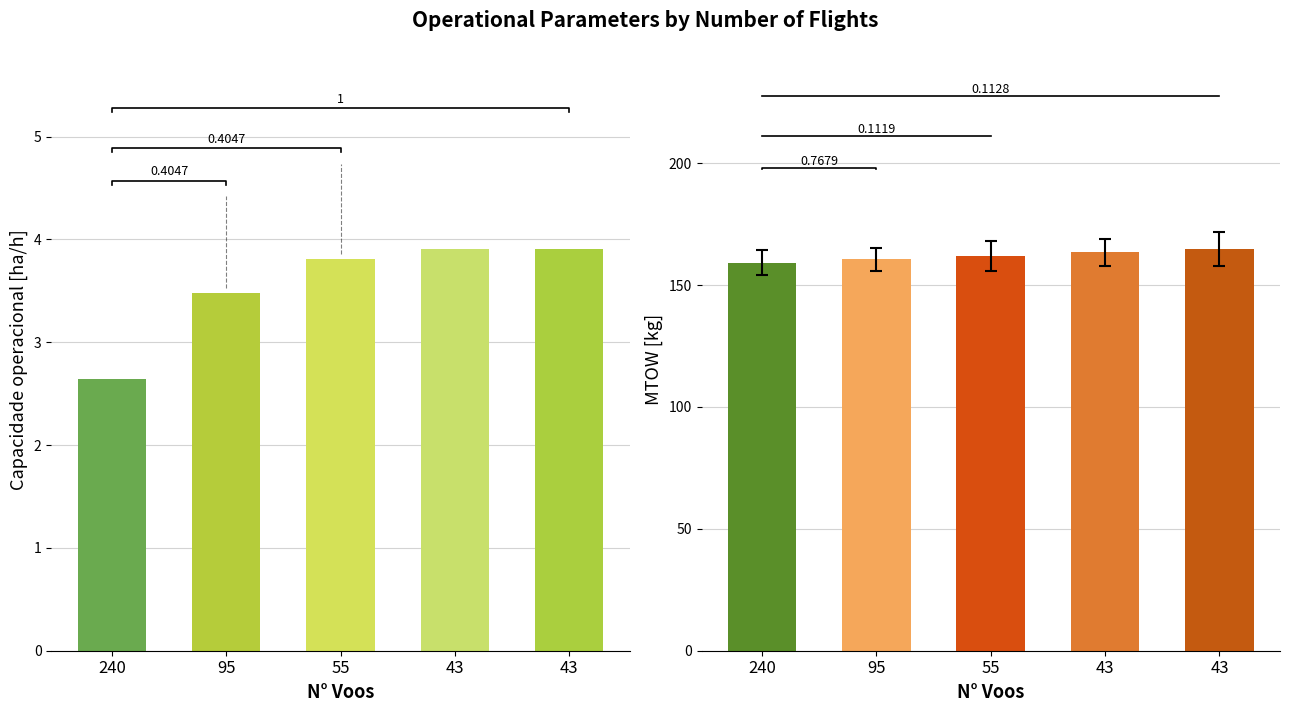

What is the approximate value of MTOW [kg] at 55?

162.0